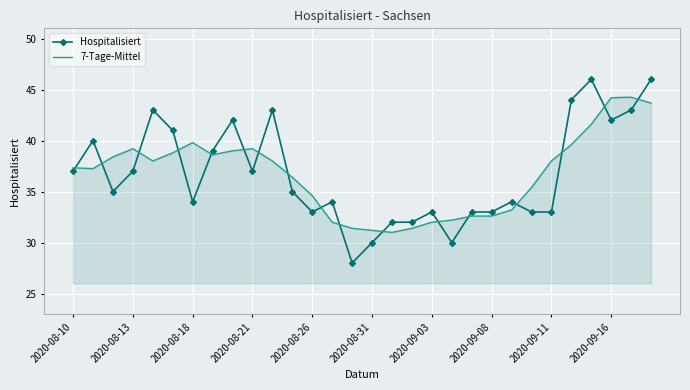

Which series ends up on top after the final intersection of Hospitalisiert and 7-Tage-Mittel?

Hospitalisiert